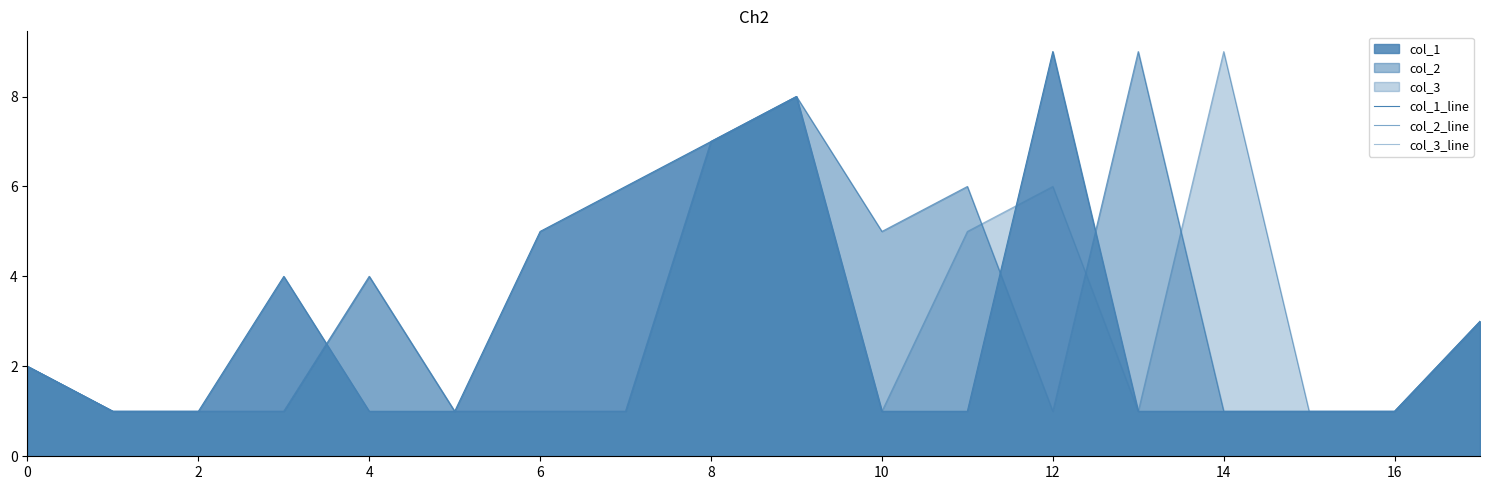

What is the value of the col_3_line point at the 3rd from the left?

1